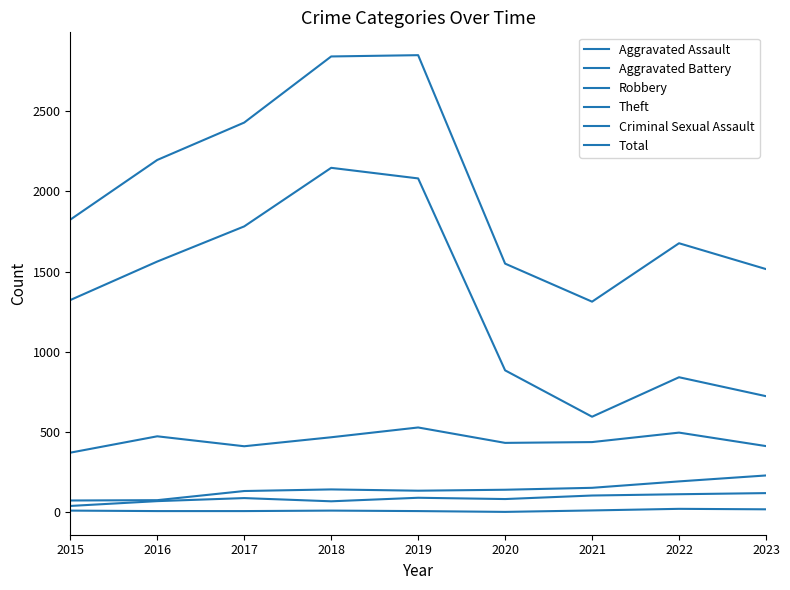

Is it true that Theft equals 3199 at 2017?

False